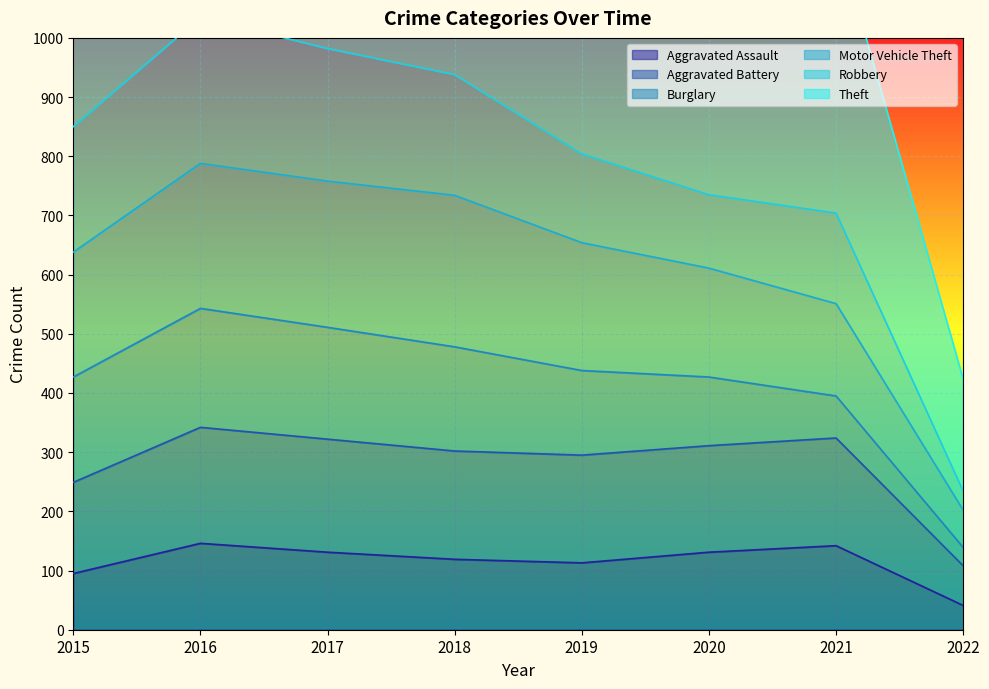

Which series changed the most between 2018 and 2020?

Motor Vehicle Theft